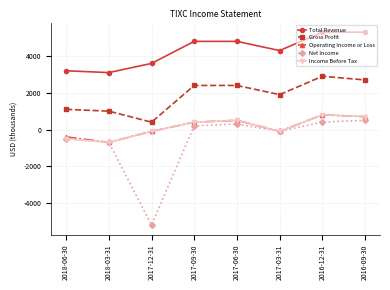

Is the value of Income Before Tax at 2018-03-31 greater than the value of Total Revenue at 2017-12-31?

No